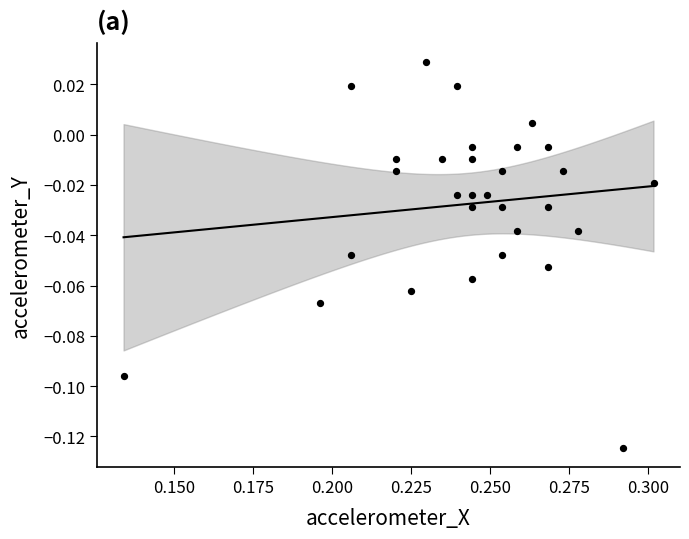

How many data points are displayed?

30